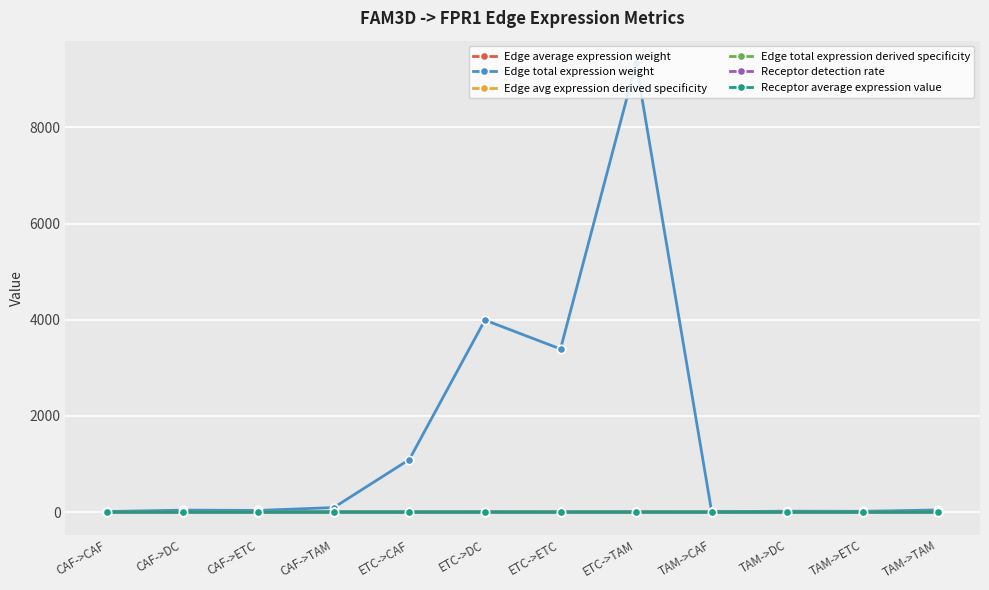

Which series has the widest spread of values?

Edge total expression weight